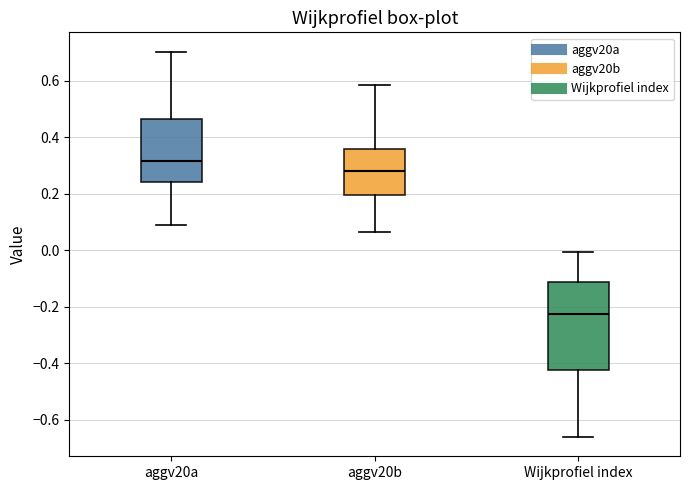

Reading left to right, transcribe this box plot: for each box, give where its median line is, the range the box spans, and where its two whiskers end, as read against the y-axis. The values are not printed on the chart, so give them approximately, as read against the axis.

aggv20a: median 0.32, box 0.24 to 0.46, whiskers 0.08 to 0.70
aggv20b: median 0.28, box 0.20 to 0.36, whiskers 0.06 to 0.58
Wijkprofiel index: median -0.22, box -0.42 to -0.12, whiskers -0.66 to 0.00